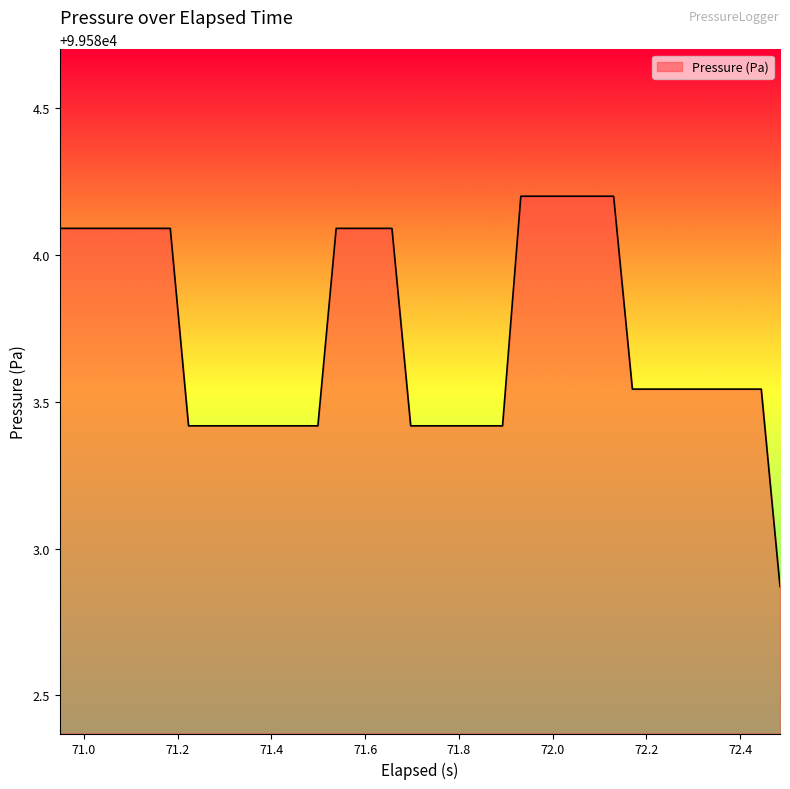

What is the greatest value displayed?

99584.2